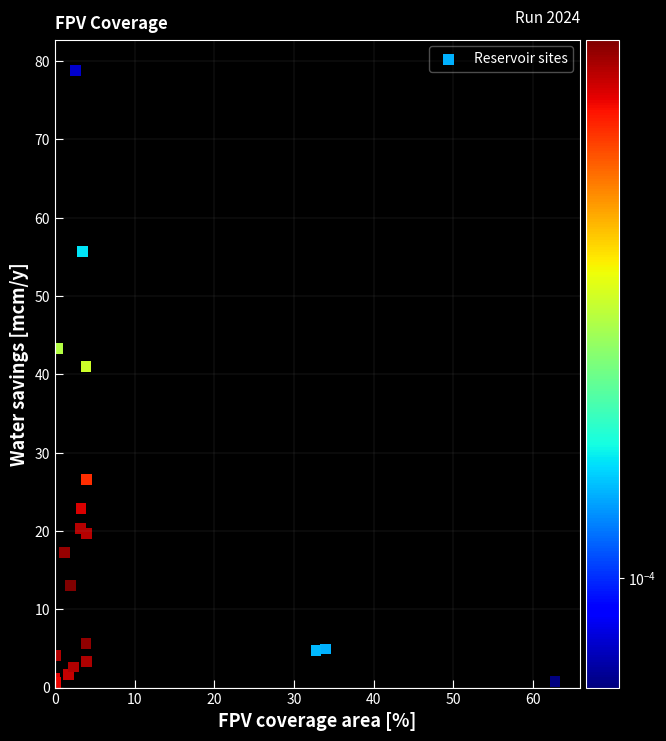

What Y value in the scatter plot is closest to 39?

41.0